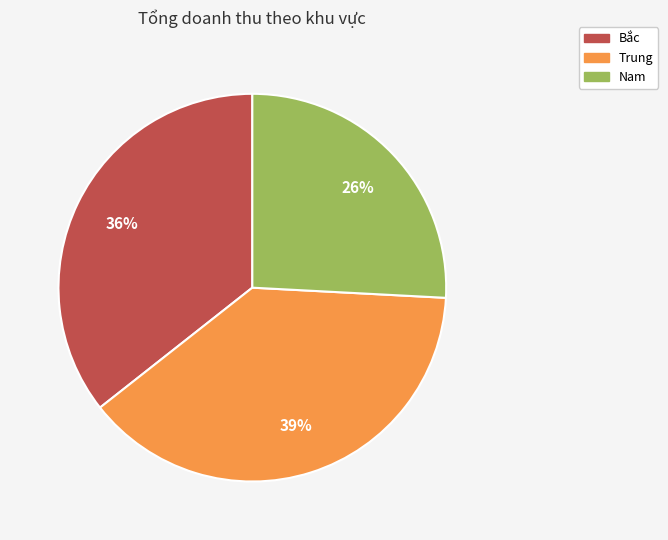

Is it true that Nam is 17% of the pie?

False